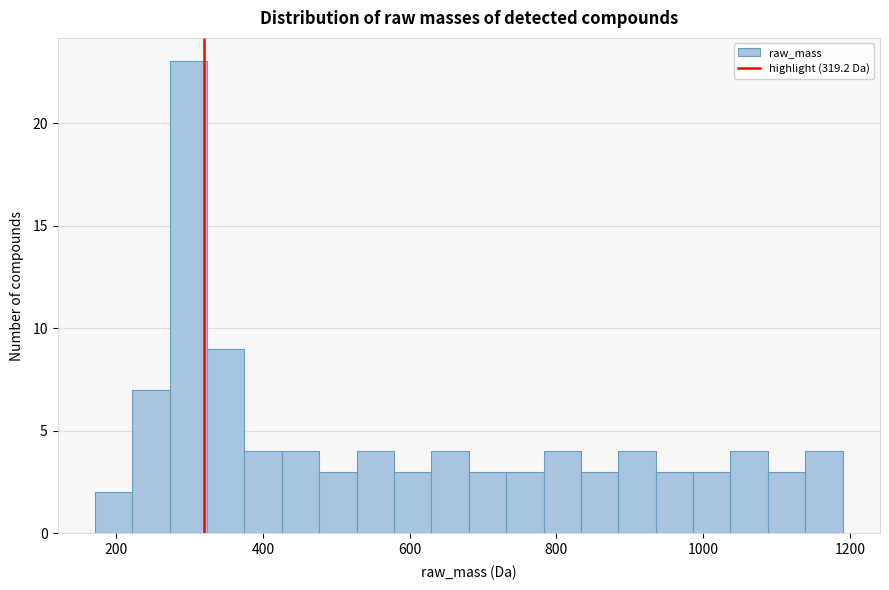

Around what value on the x-axis is the tallest bar? Give the approximate position of its centre, as read against the axis.

300